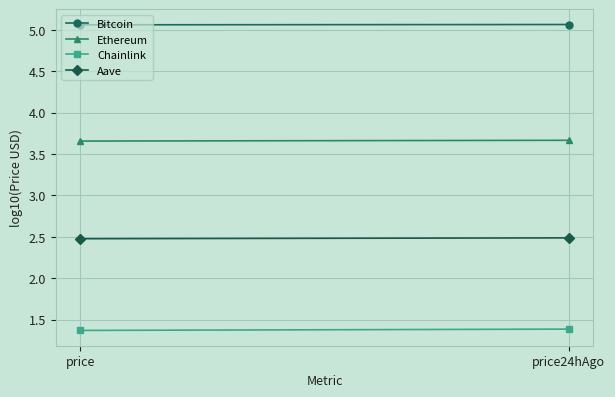

At price, list the series in order from largest to smallest.

Bitcoin, Ethereum, Aave, Chainlink